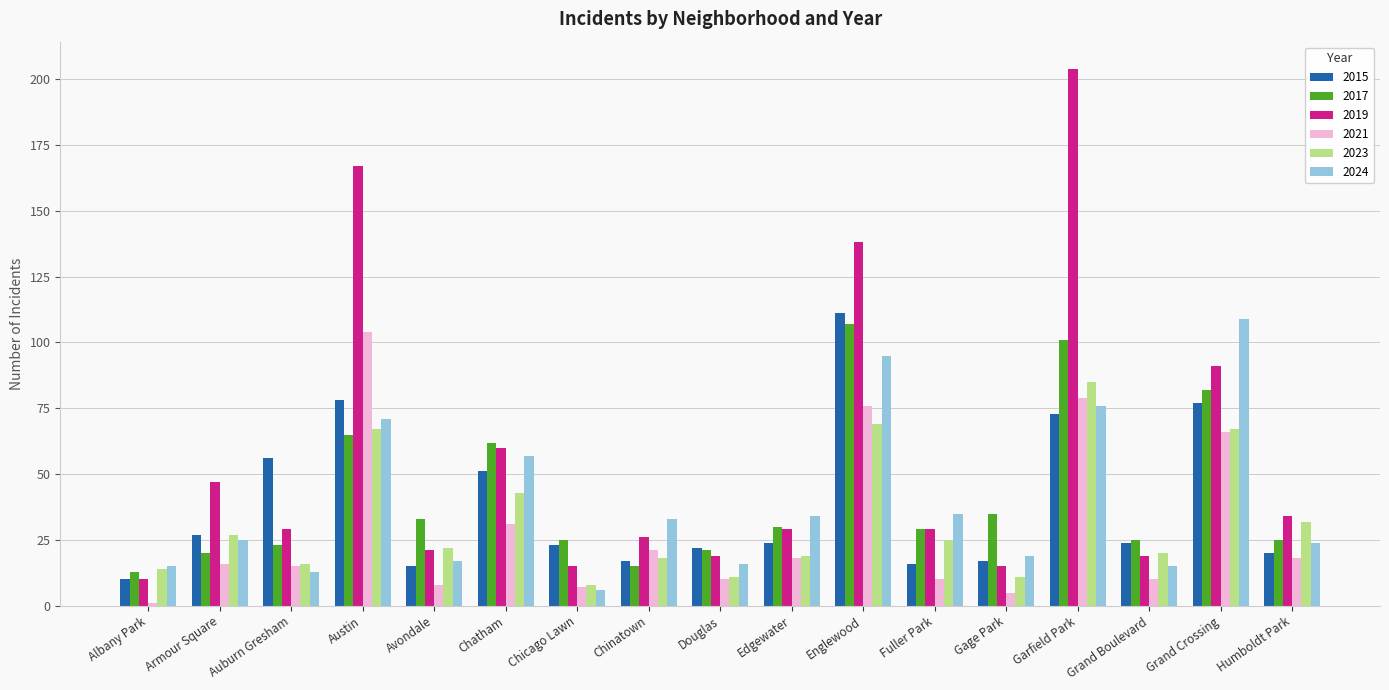

Between Englewood and Gage Park, which series saw the biggest shift?

2019